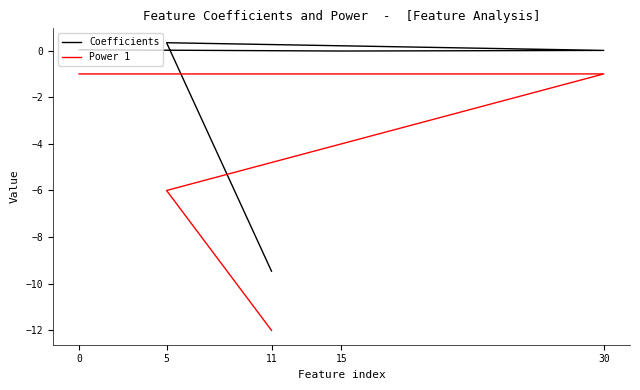

What is the difference between the maximum and minimum values in the Coefficients series?

9.8